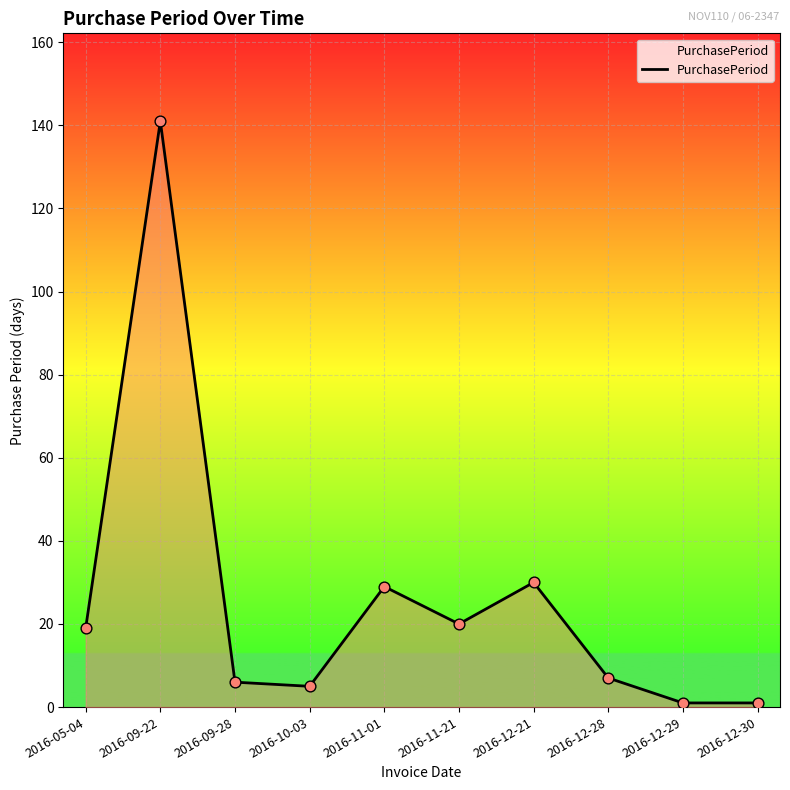

Between 2016-12-30 and 2016-10-03, which is larger?

2016-10-03